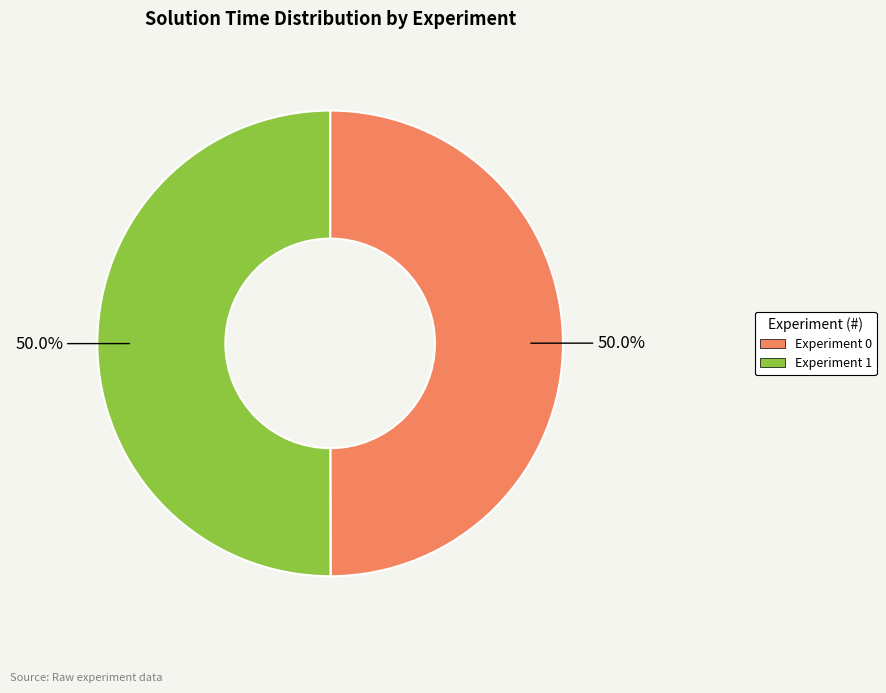

What is the ratio of the value at Experiment 0 to the value at Experiment 1?

1.0